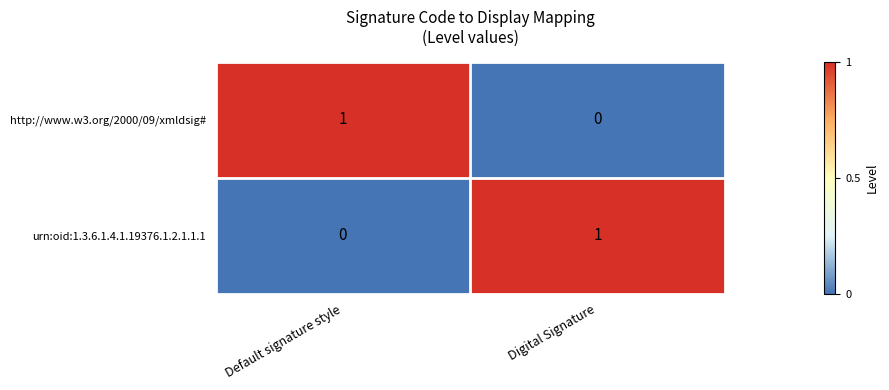

Rank the series at Default signature style from lowest to highest value.

urn:oid:1.3.6.1.4.1.19376.1.2.1.1.1, http://www.w3.org/2000/09/xmldsig#